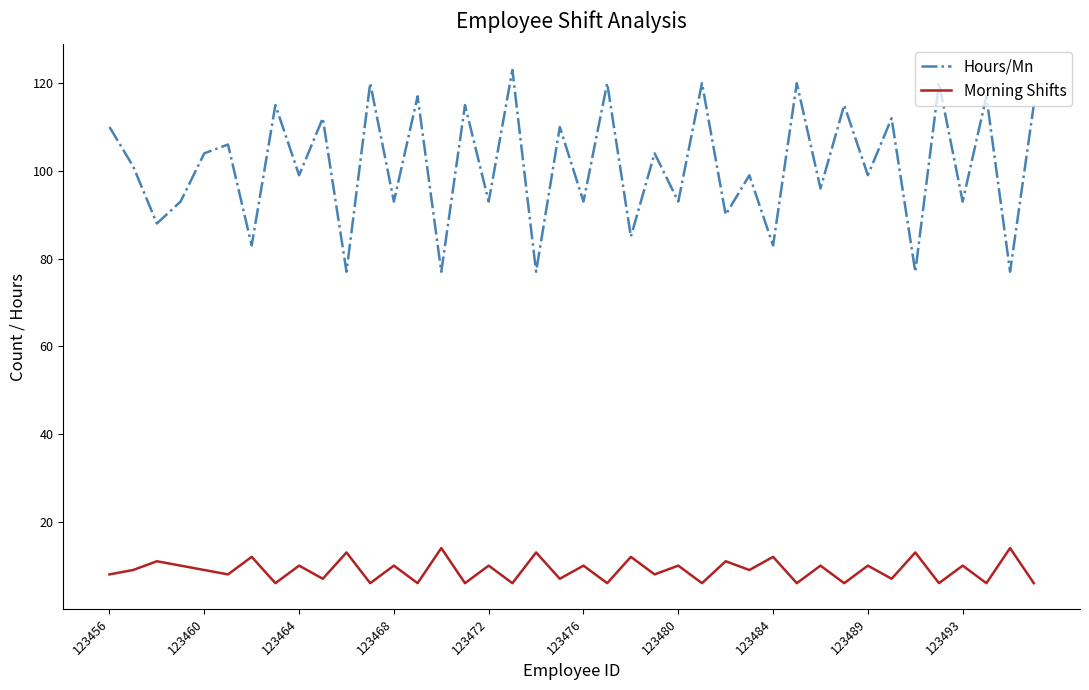

What is the difference between the maximum and minimum values in the Morning Shifts series?

8